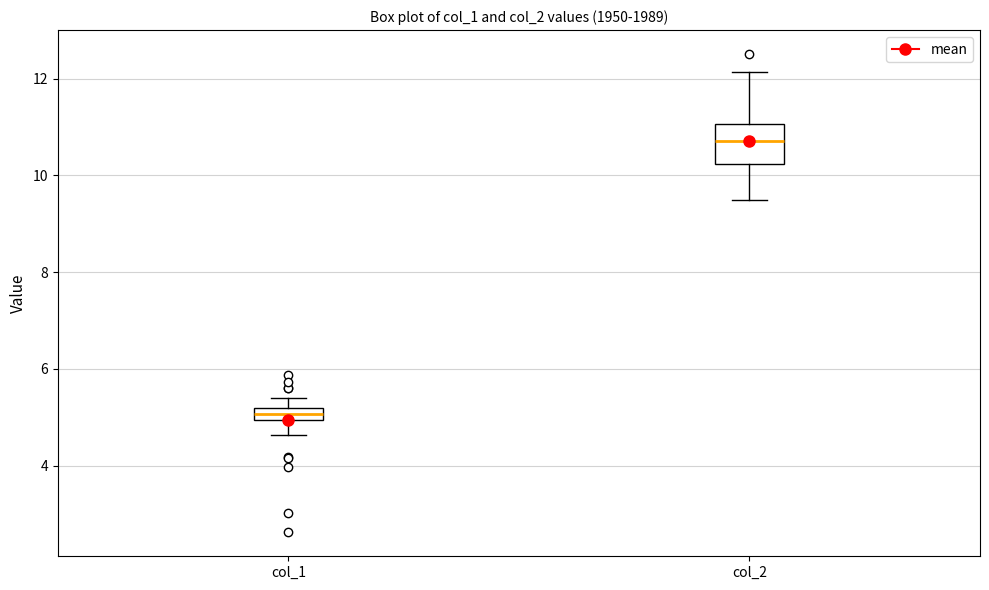

Which box is the tallest, from its lower edge to its upper edge?

col_2